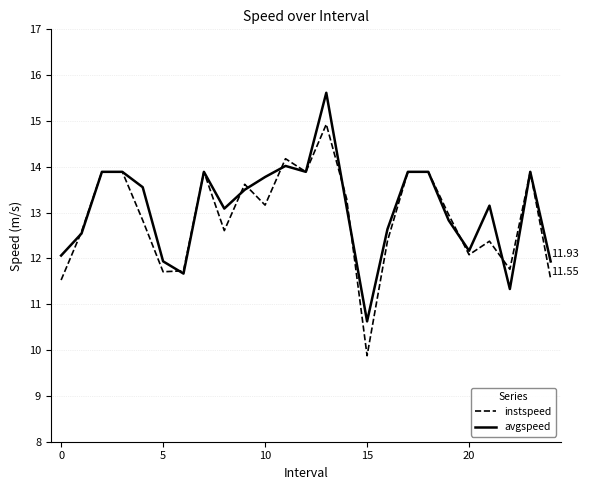

In avgspeed, how many points are lower than both neighbors (excluding endpoints)?

6